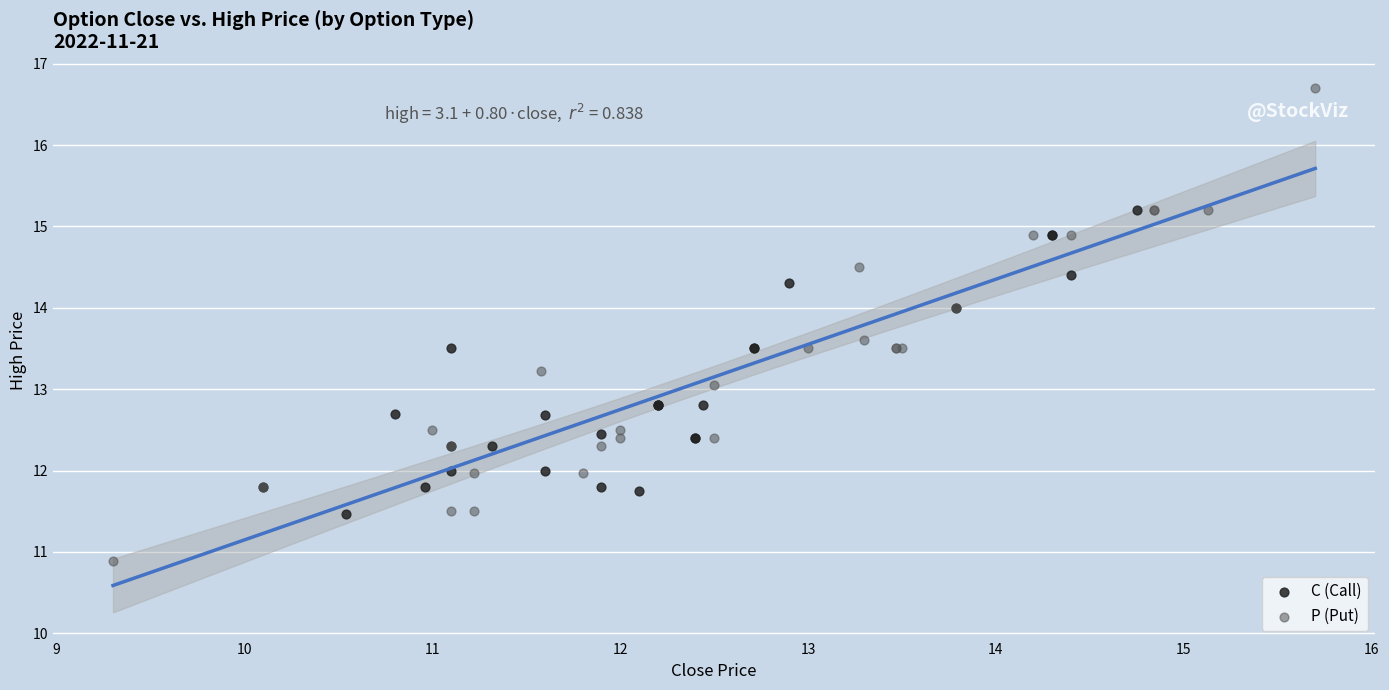

Which series has the widest spread of Y values?

P (Put)